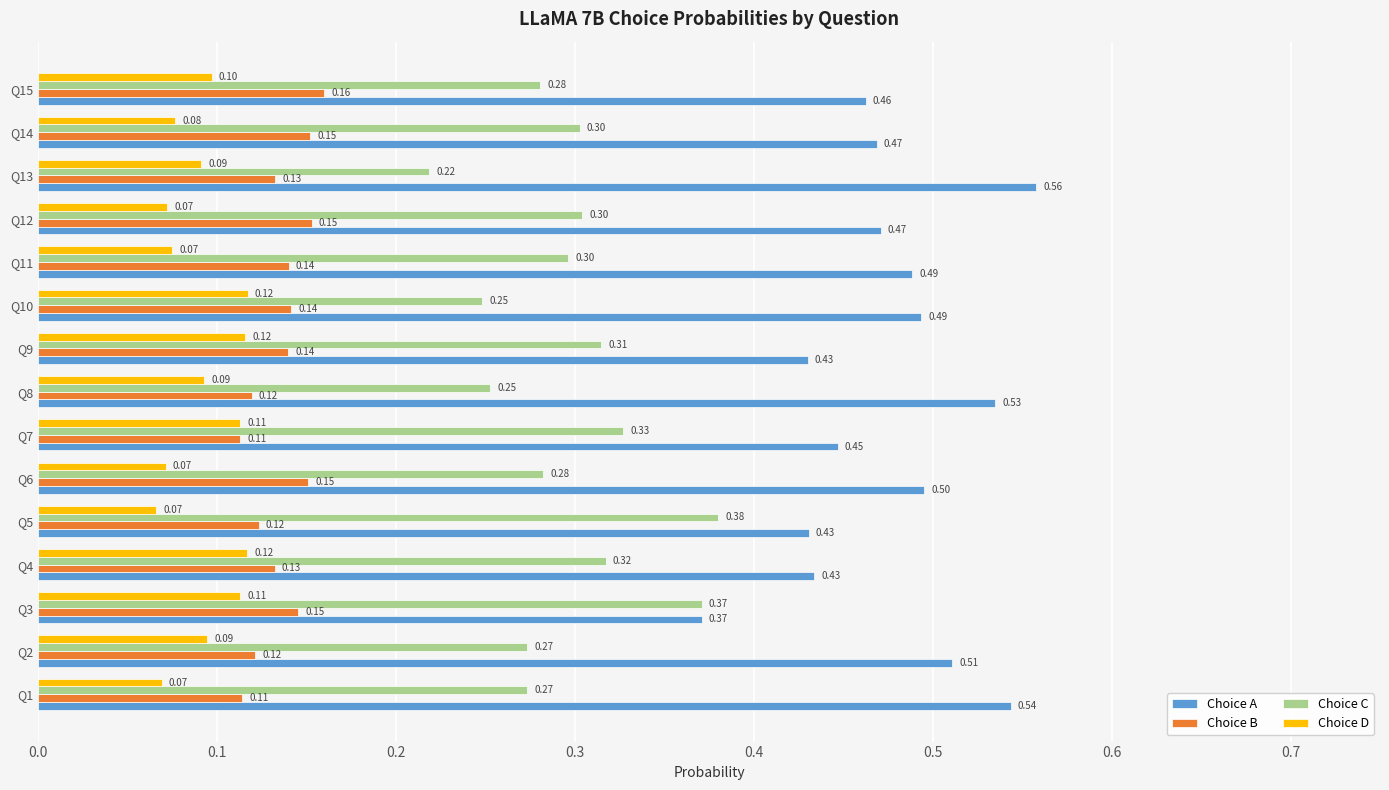

How many data points does each series have?

15